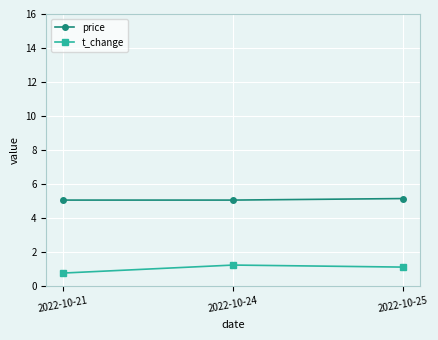

What value does the t_change series have at 2022-10-24?

1.2